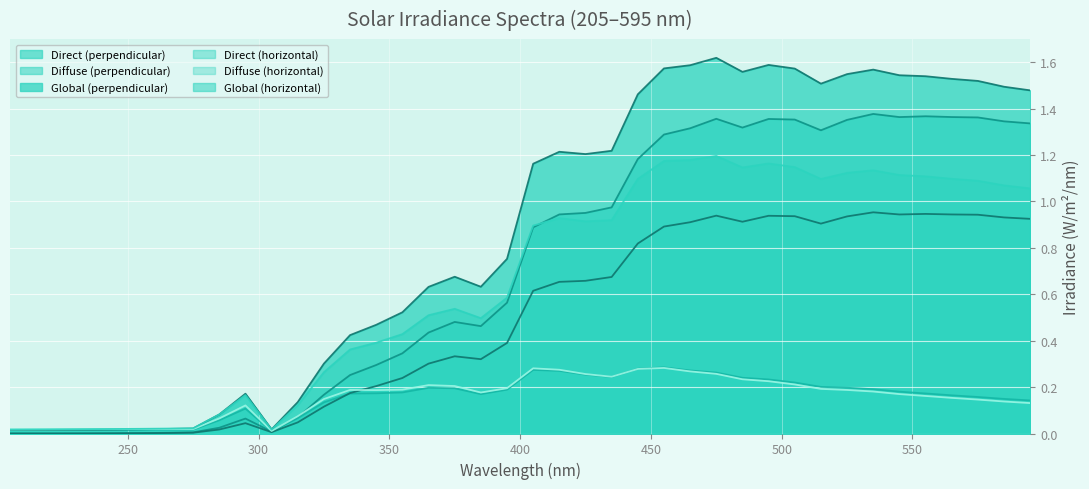

True or false: Global (horizontal) and Global (perpendicular) cross at least once.

True